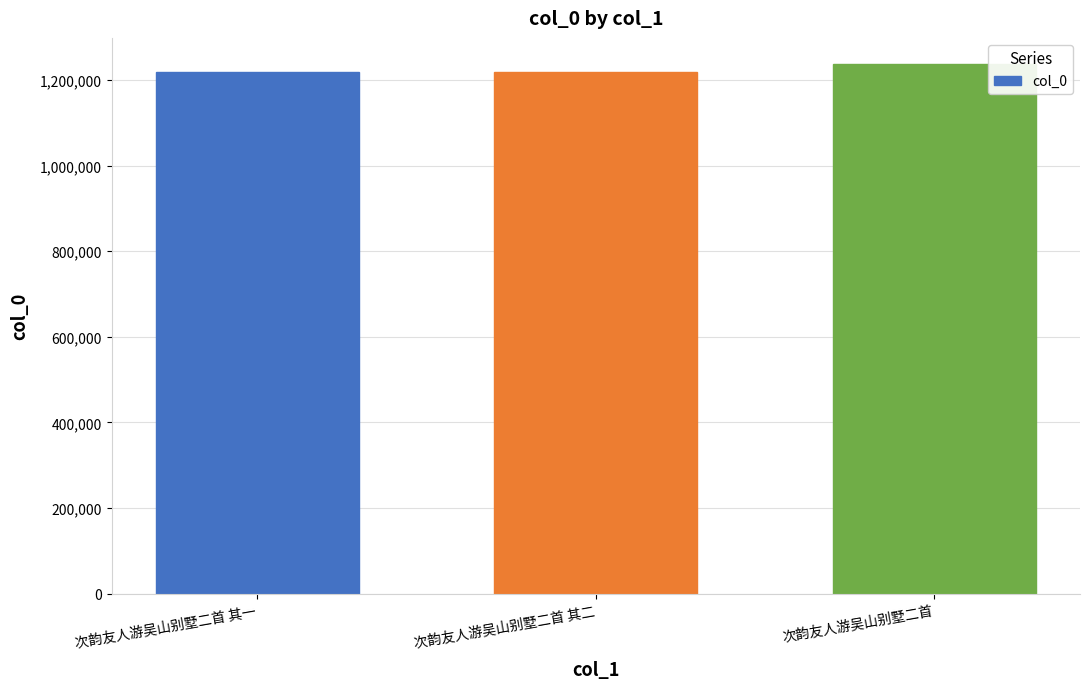

The chart shows a value of 1913857 at 次韵友人游吴山别墅二首. True or false?

False